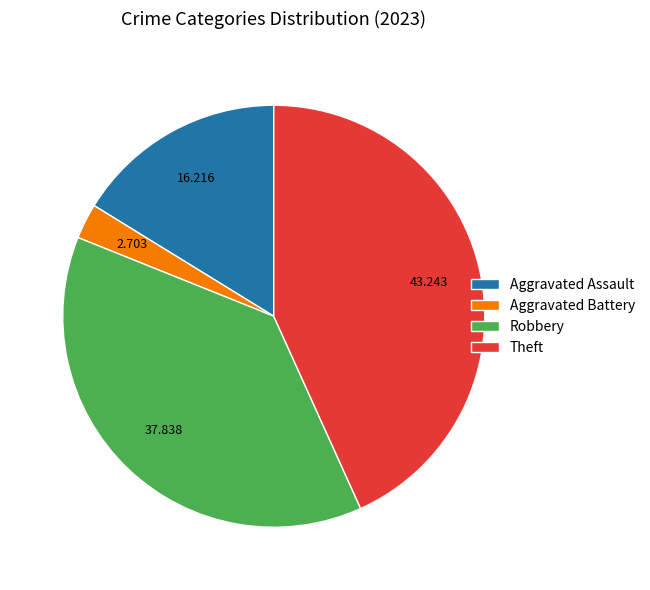

Which has a higher value, Aggravated Battery or Aggravated Assault?

Aggravated Assault